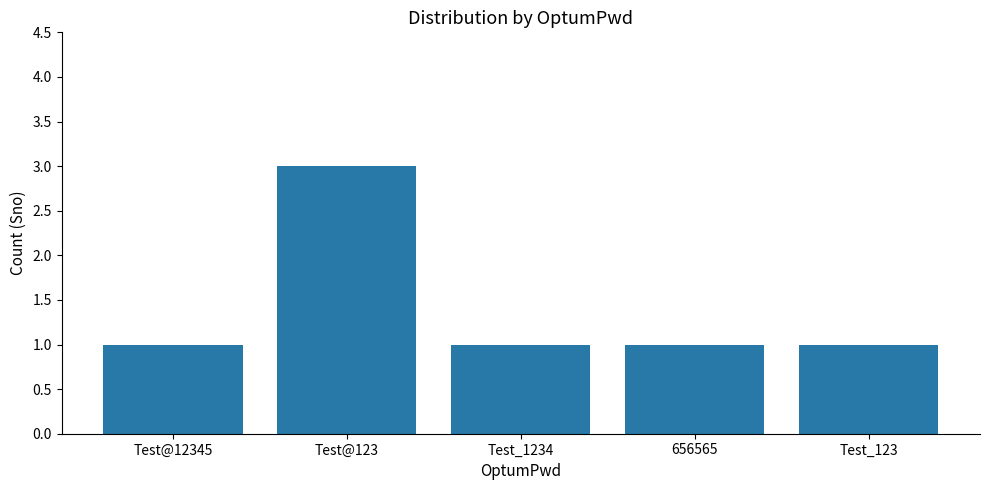

Approximately how many times larger is the value at 656565 compared to Test@123?

0.3